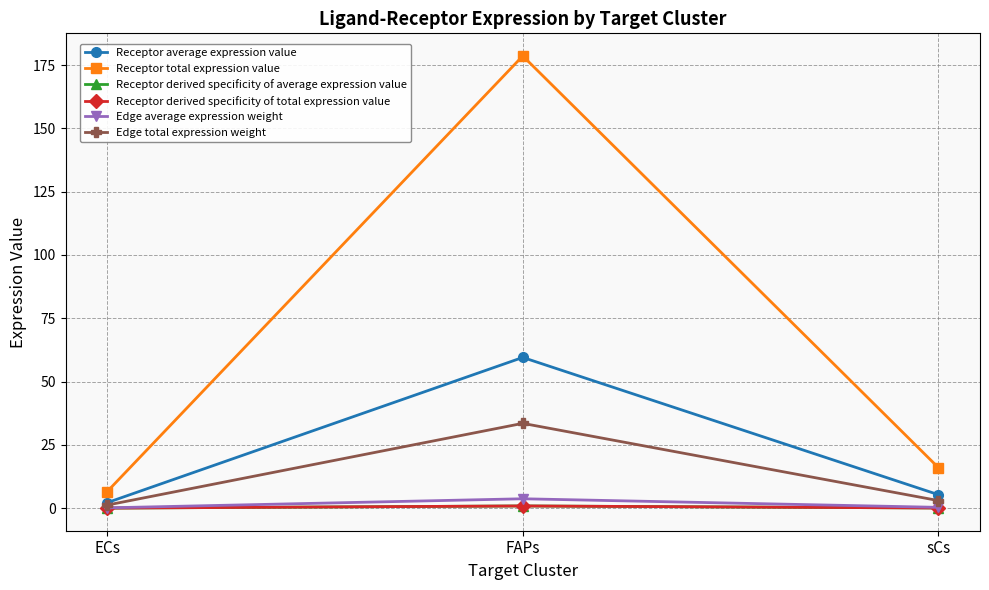

What is the average value of the Receptor derived specificity of average expression value series?

0.3